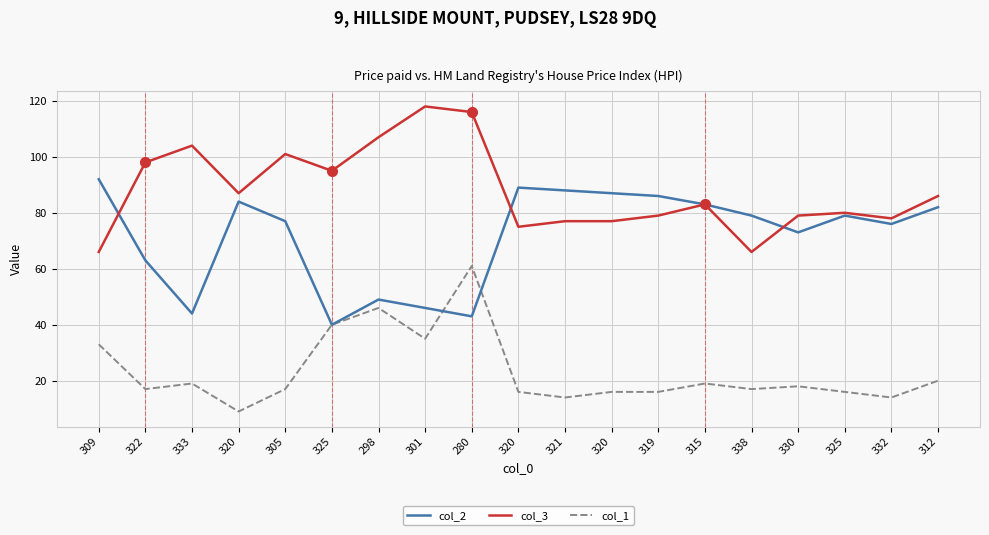

At which category is the sum across all series the highest?

280